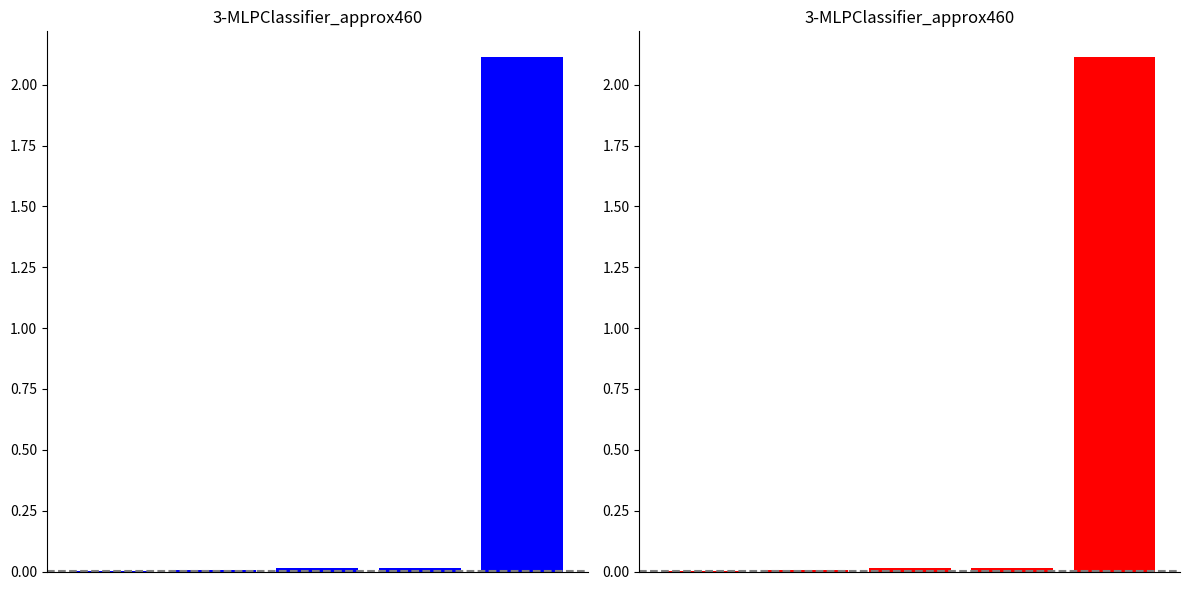

Reading left to right, transcribe all the data shown in this chart.

0=0.0	1=0.0	2=0.0	3=0.0	4=2.1